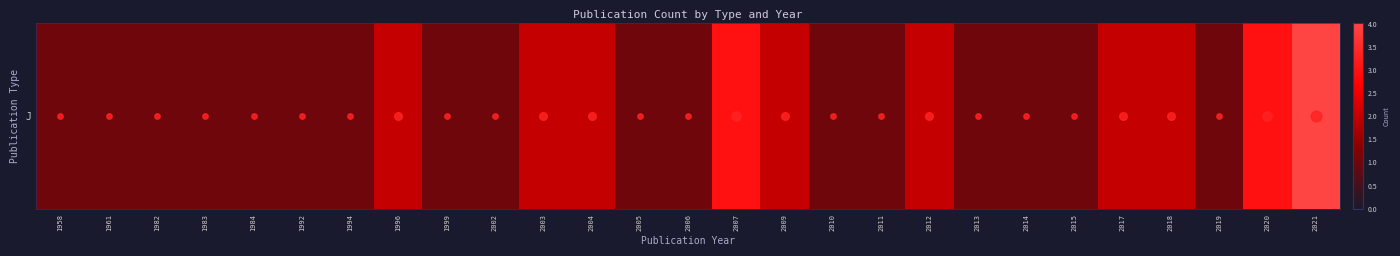

List the labels in order of value, largest first.

2021, 2007, 2020, 1996, 2003, 2004, 2009, 2012, 2017, 2018, 1958, 1961, 1982, 1983, 1984, 1992, 1994, 1999, 2002, 2005, 2006, 2010, 2011, 2013, 2014, 2015, 2019